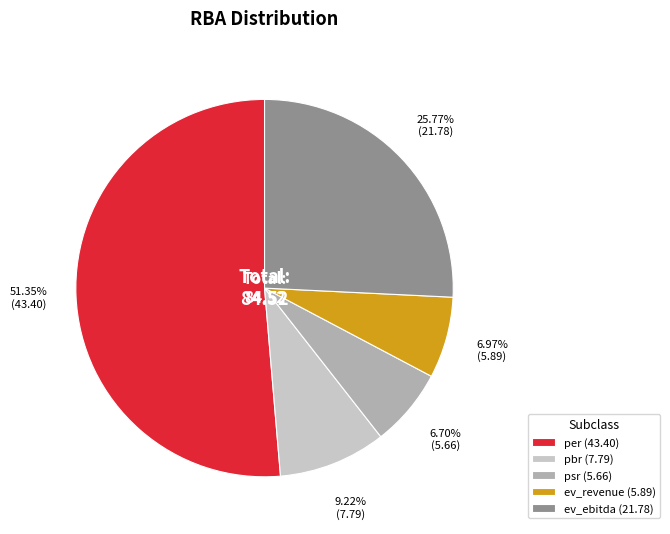

Is the sum of per (43.40) and pbr (7.79) greater than half?

Yes